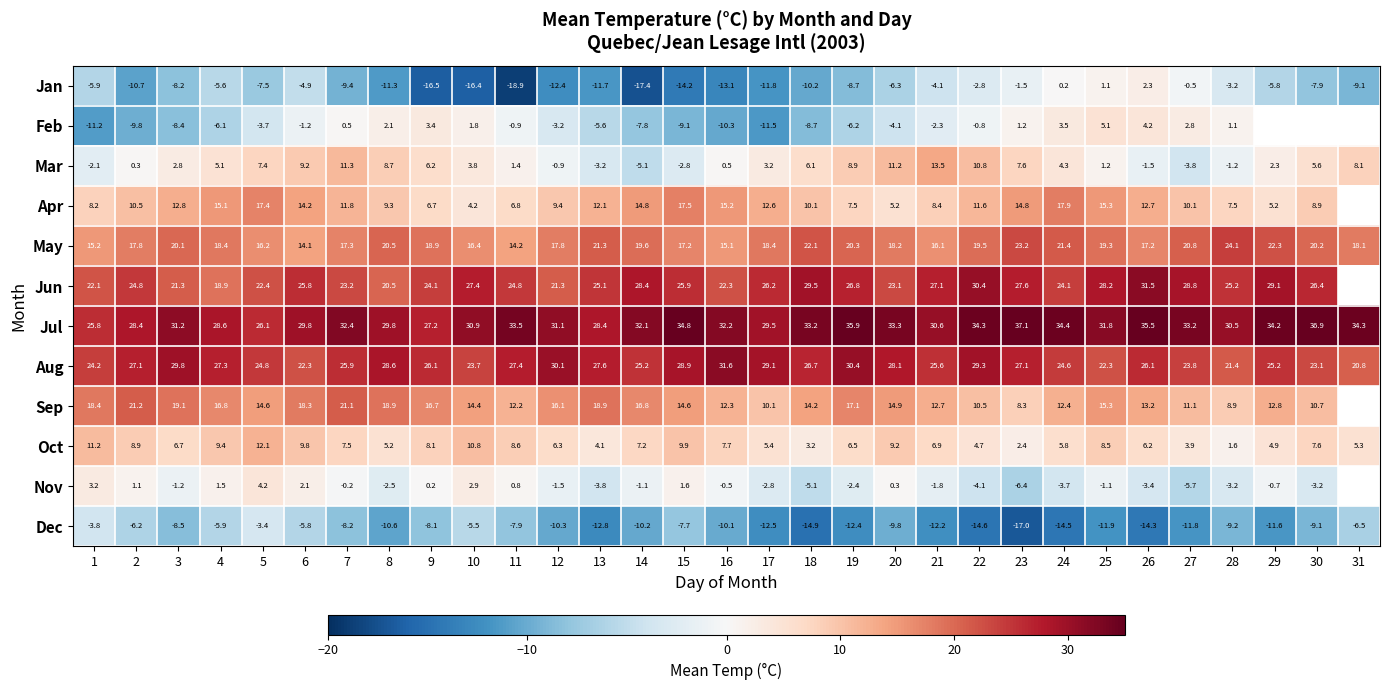

True or false: Aug has a value of 26.1 at 26.

True